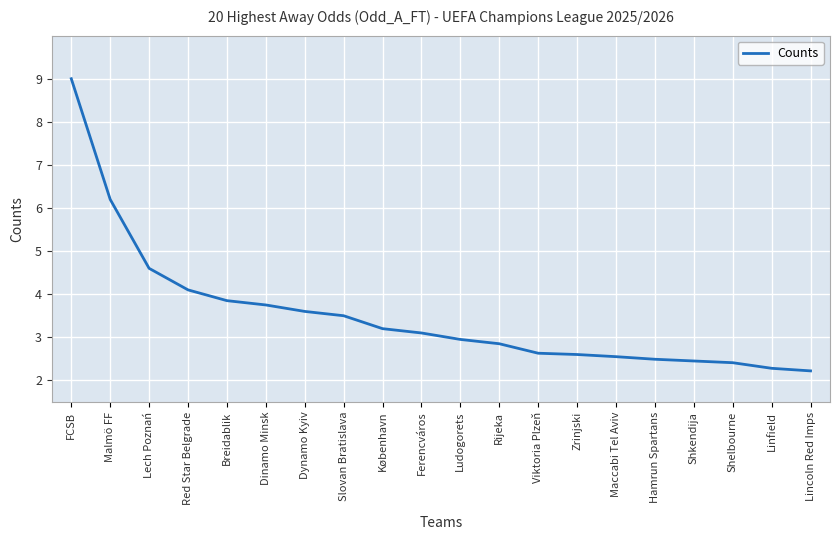

What is the ratio of the value at Hamrun Spartans to the value at Lech Poznań?

0.5